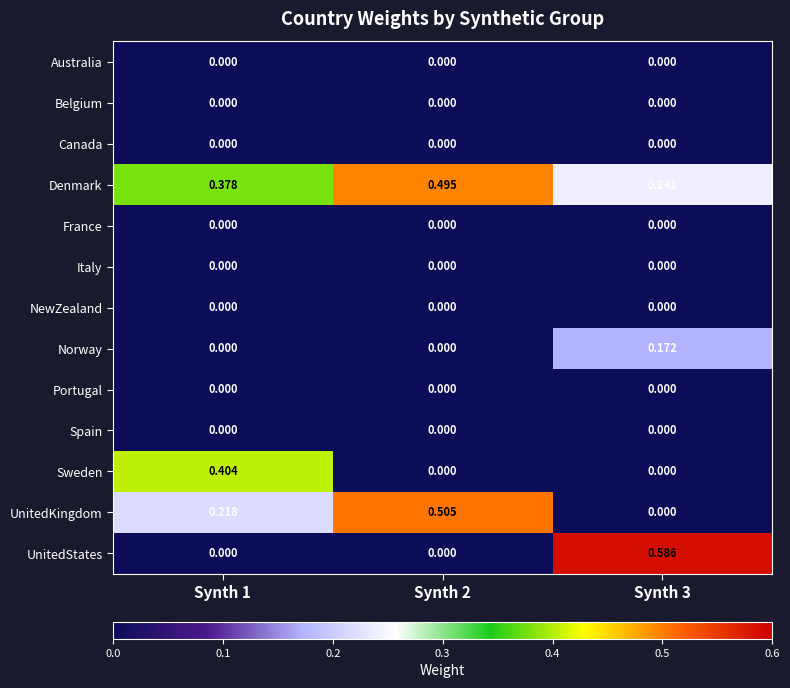

Which series changed the most between Synth 1 and Synth 2?

Sweden